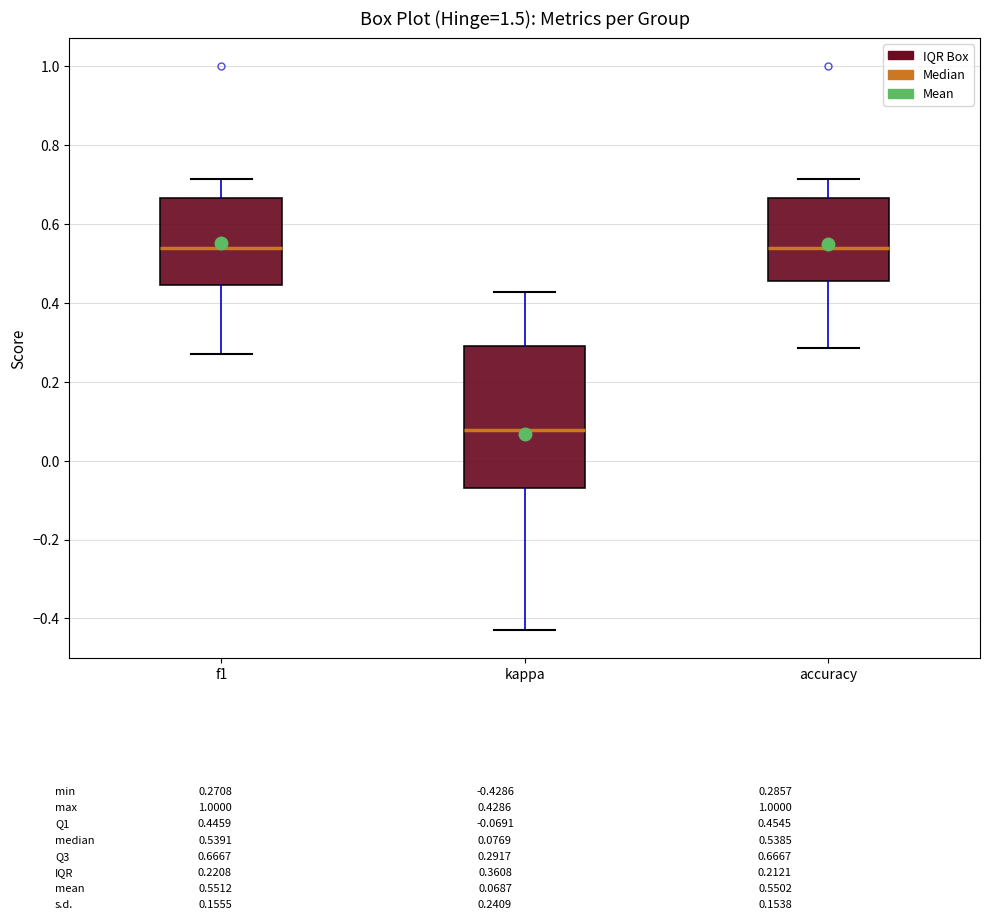

Comparing the boxes themselves (not the whiskers), which one is the tallest?

kappa